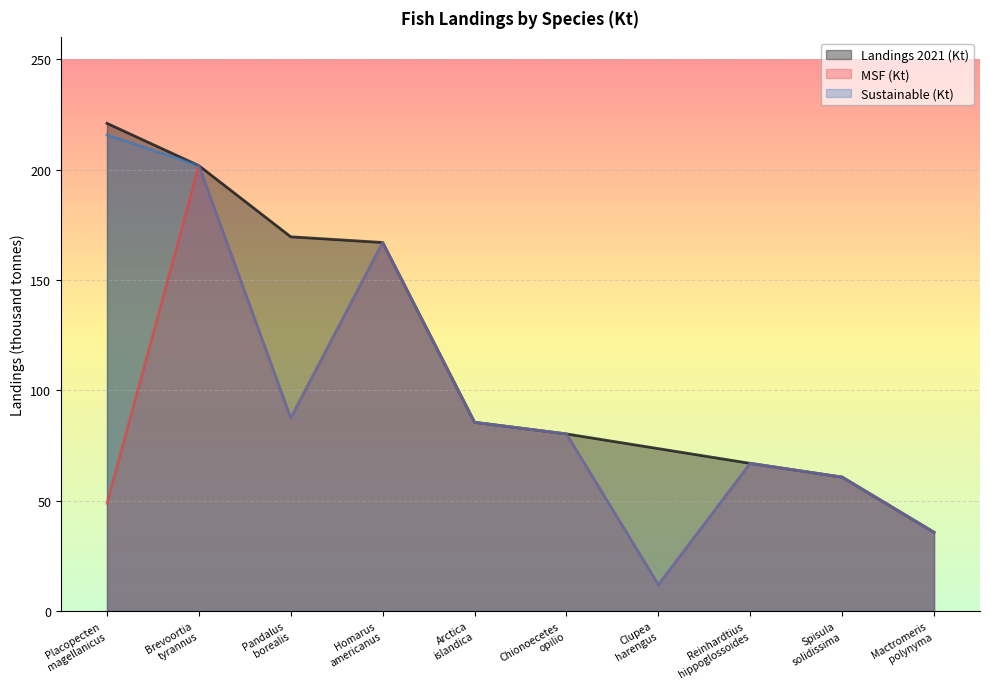

At which label is Sustainable (Kt) closest to 113?

Pandalus borealis